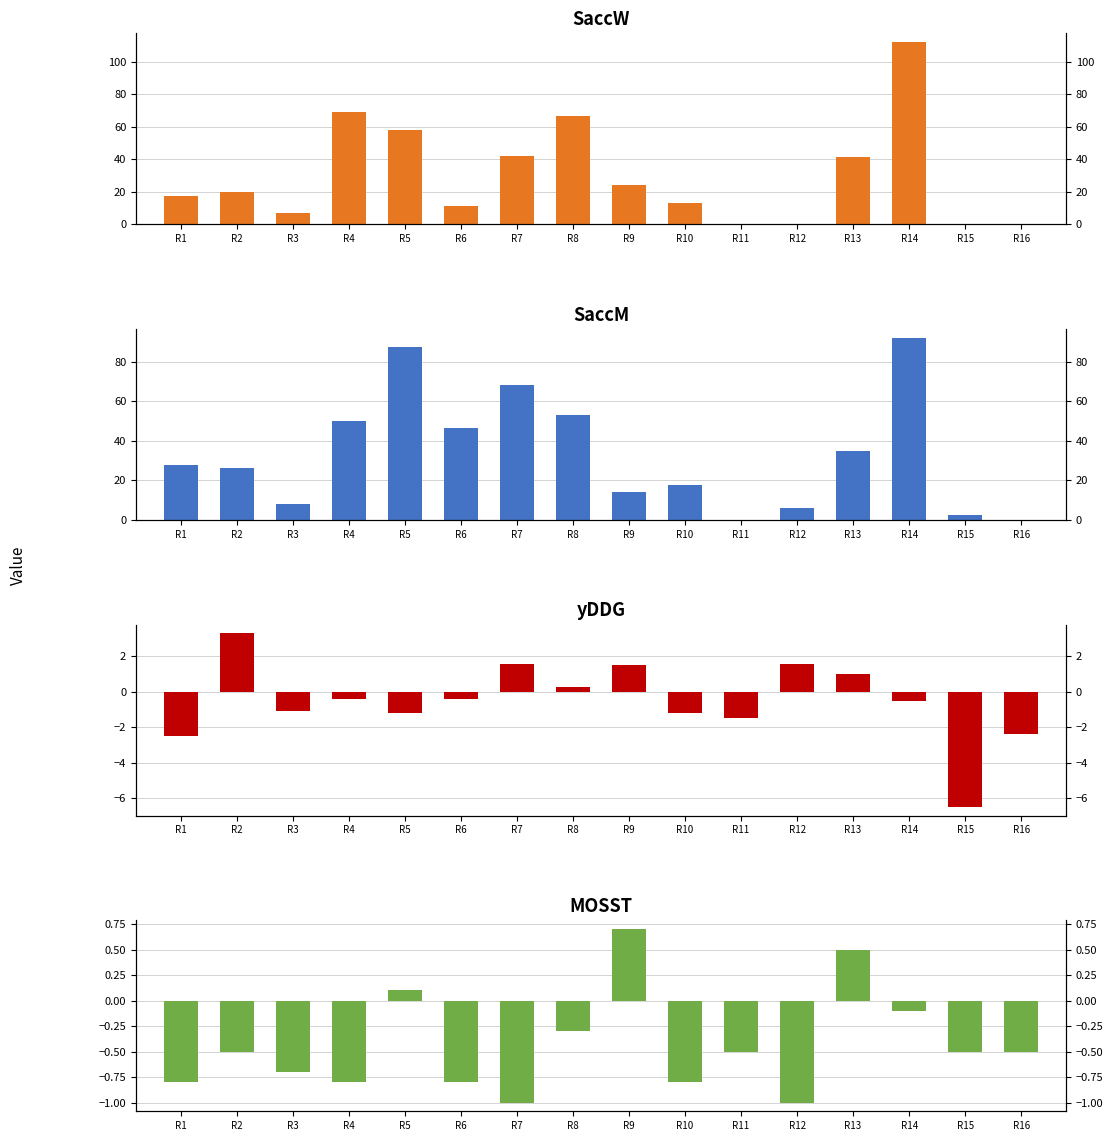

Reading left to right, what are all the values shown in this chart?

SaccW: R1=17.3	R2=19.6	R3=6.8	R4=68.8	R5=57.7	R6=11.1	R7=41.8	R8=66.5	R9=24.3	R10=12.8	R11=0.0	R12=0.0	R13=41.5	R14=111.8	R15=0.0	R16=0.0
SaccM: R1=27.7	R2=26.2	R3=7.8	R4=50.2	R5=87.8	R6=46.4	R7=68.1	R8=53.3	R9=14.2	R10=17.4	R11=0.1	R12=6.0	R13=34.9	R14=92.1	R15=2.2	R16=0.0
yDDG: R1=-2.5	R2=3.3	R3=-1.1	R4=-0.4	R5=-1.2	R6=-0.4	R7=1.6	R8=0.3	R9=1.5	R10=-1.2	R11=-1.5	R12=1.6	R13=1.0	R14=-0.5	R15=-6.5	R16=-2.4
MOSST: R1=-0.8	R2=-0.5	R3=-0.7	R4=-0.8	R5=0.1	R6=-0.8	R7=-1.0	R8=-0.3	R9=0.7	R10=-0.8	R11=-0.5	R12=-1.0	R13=0.5	R14=-0.1	R15=-0.5	R16=-0.5